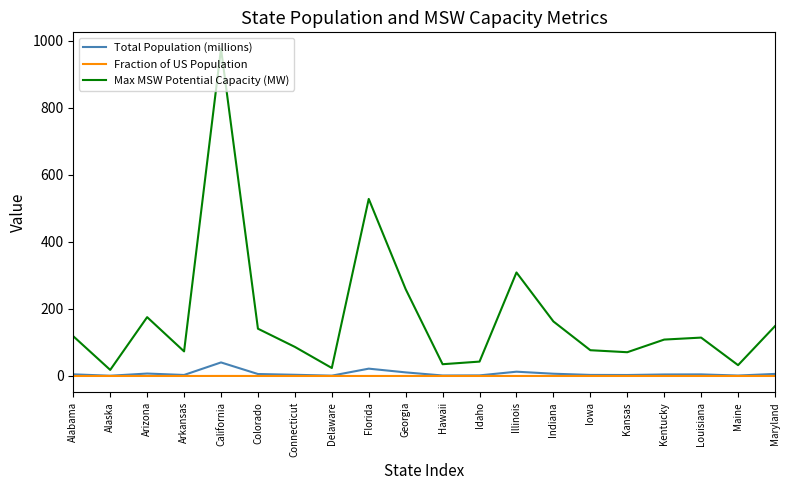

What is the difference between the Total Population (millions) values at Connecticut and Illinois?

9.2